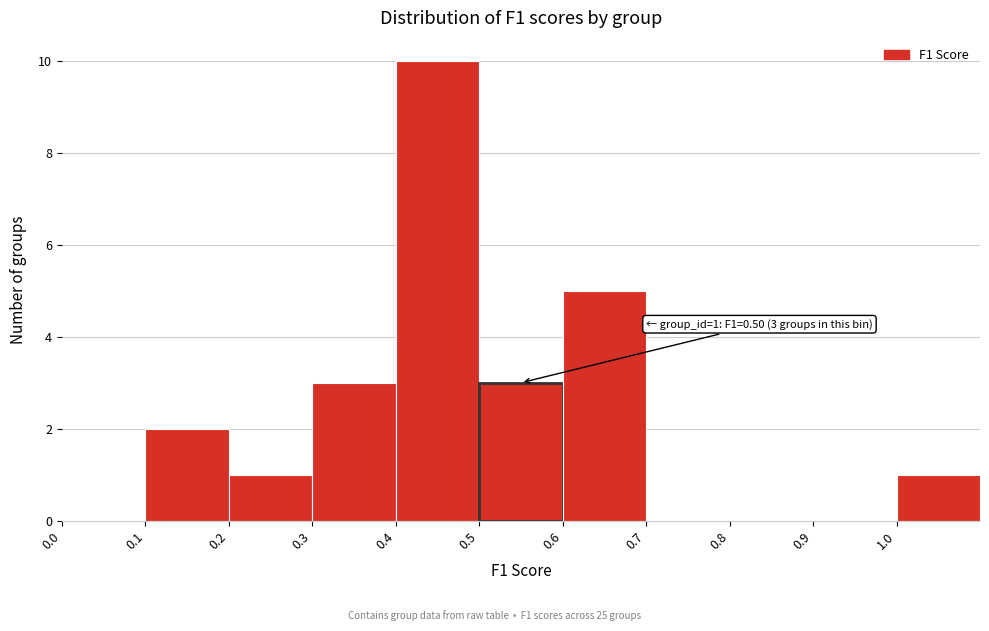

Which range on the x-axis has the tallest bar?

0.4 to 0.5